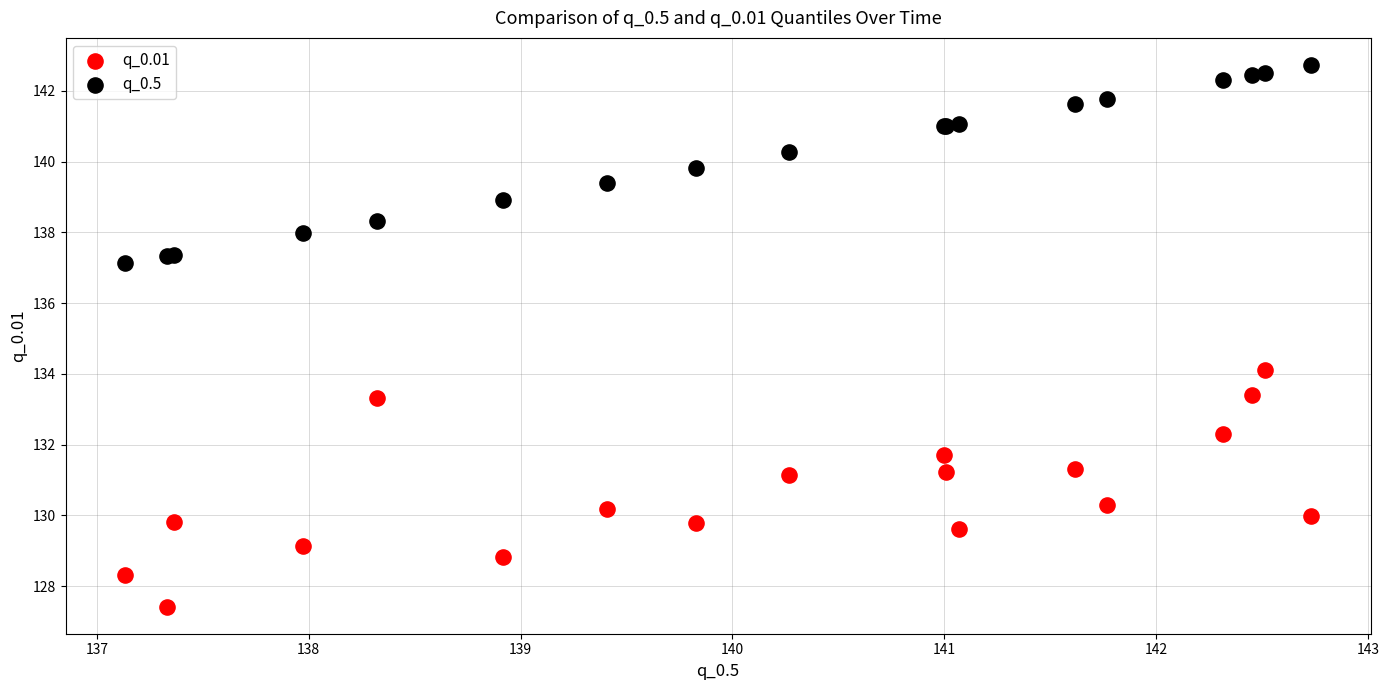

Across all series, what Y value is closest to 135?

134.1